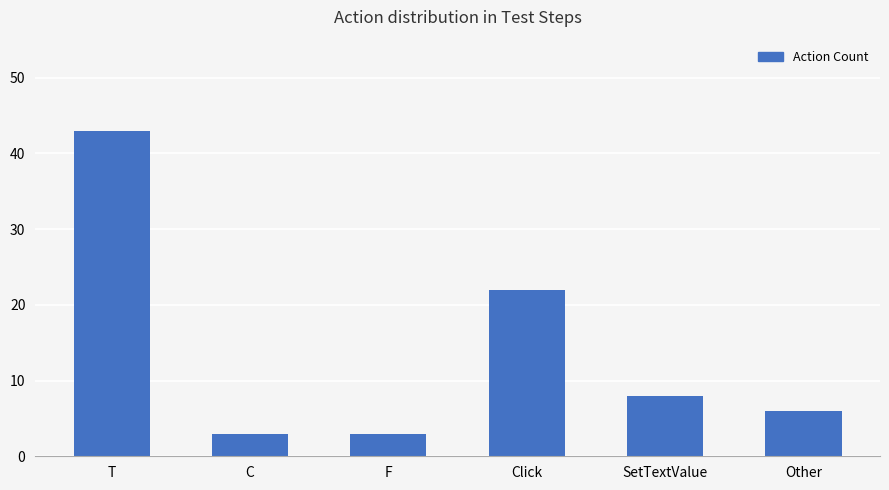

How many data points are less than 8?

3